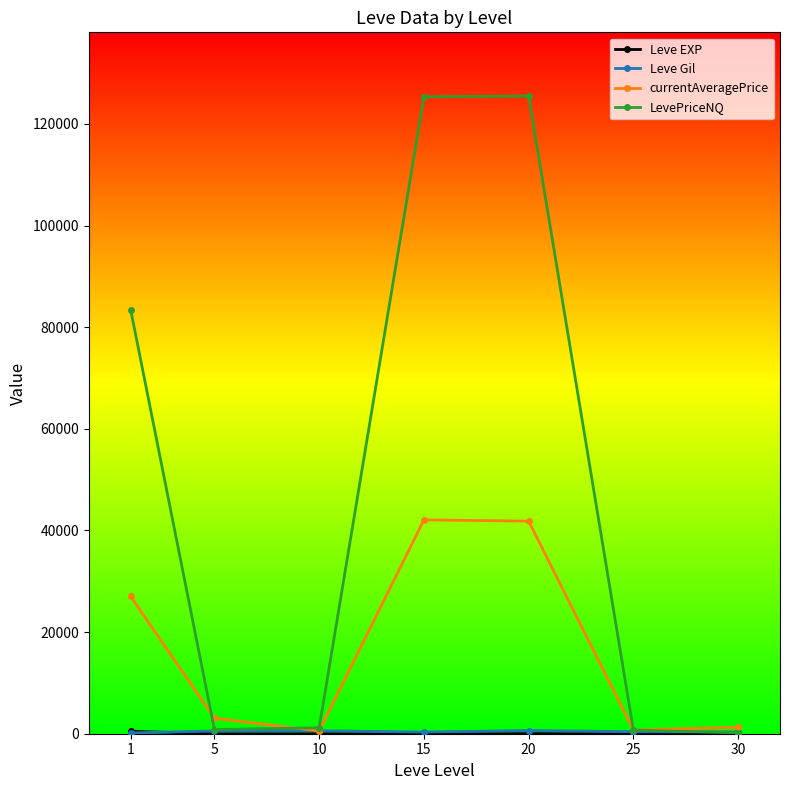

How many data points does each series have?

7